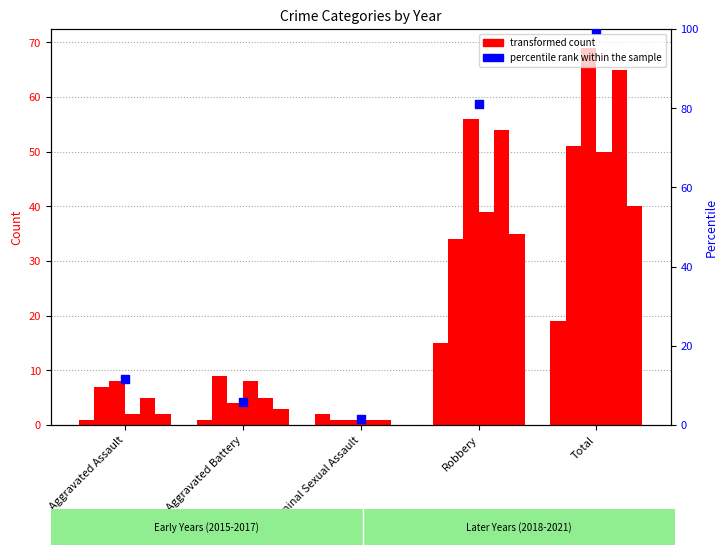

Between Aggravated Assault and Criminal Sexual Assault, which is larger?

Aggravated Assault